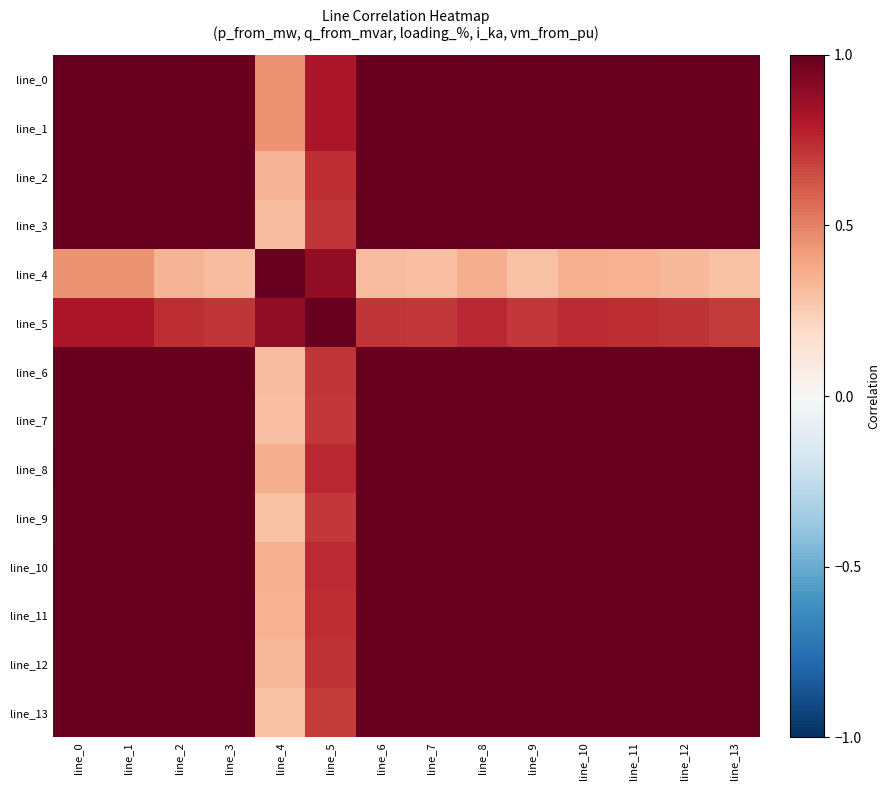

List the series in order of their peak value, lowest first.

line_0, line_2, line_8, line_11, line_1, line_3, line_4, line_5, line_6, line_7, line_9, line_10, line_12, line_13